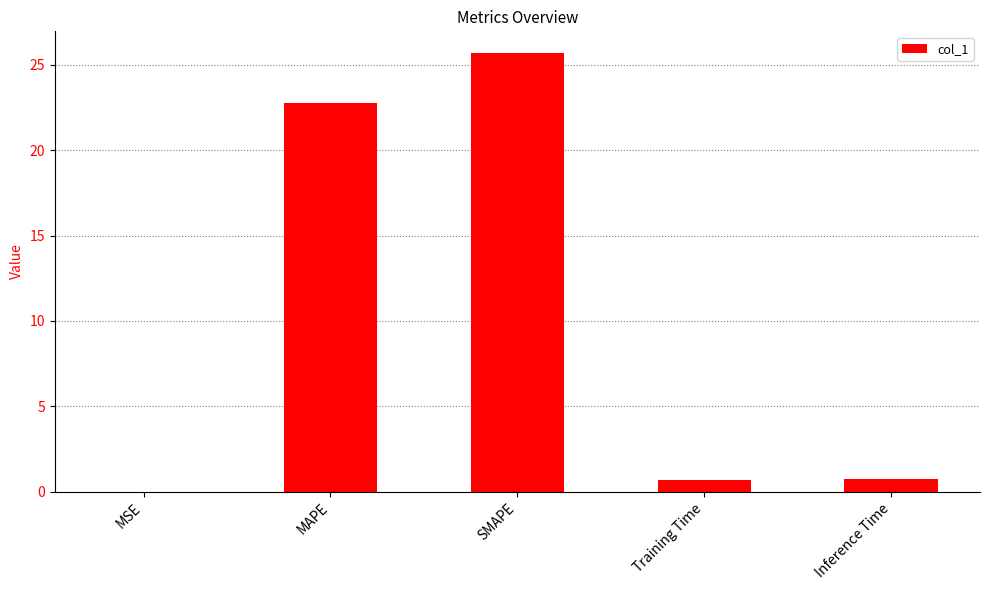

Is it true that the value at SMAPE is 25.7?

True